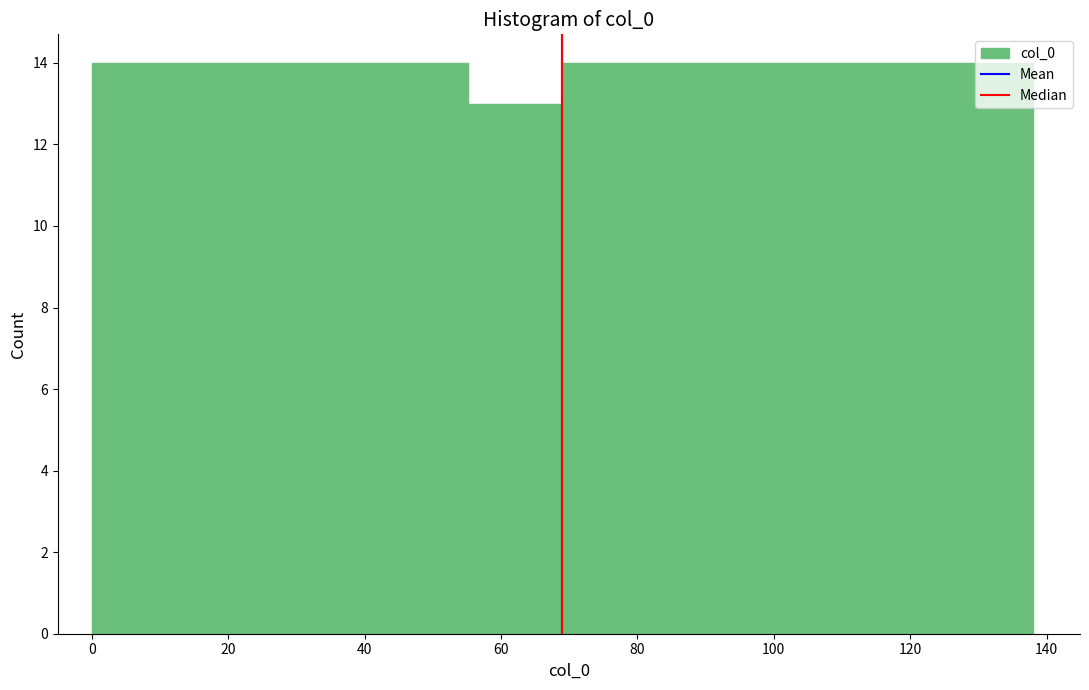

How tall is the bar that spans 27.6 to 41.4 on the x-axis? Neither the bar edges nor the heights are printed on the chart, so give them approximately, as read against the axes.

14